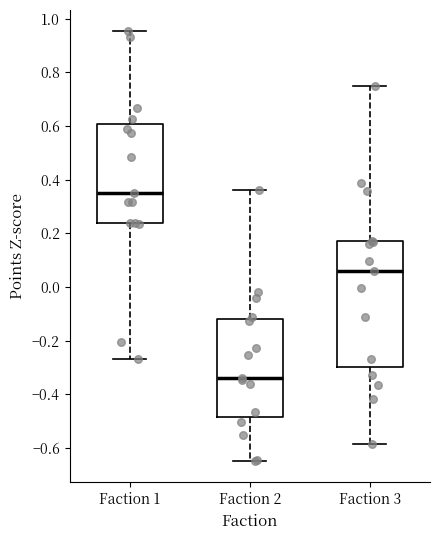

Reading left to right, transcribe this box plot: for each box, give where its median line is, the range the box spans, and where its two whiskers end, as read against the y-axis. The values are not printed on the chart, so give them approximately, as read against the axis.

Faction 1: median 0.36, box 0.24 to 0.60, whiskers -0.26 to 0.96
Faction 2: median -0.34, box -0.48 to -0.12, whiskers -0.64 to 0.36
Faction 3: median 0.06, box -0.30 to 0.18, whiskers -0.58 to 0.74